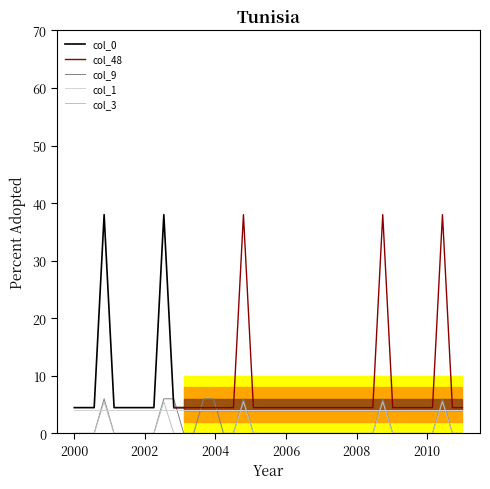

What is the difference between the highest and lowest values at 2?

6